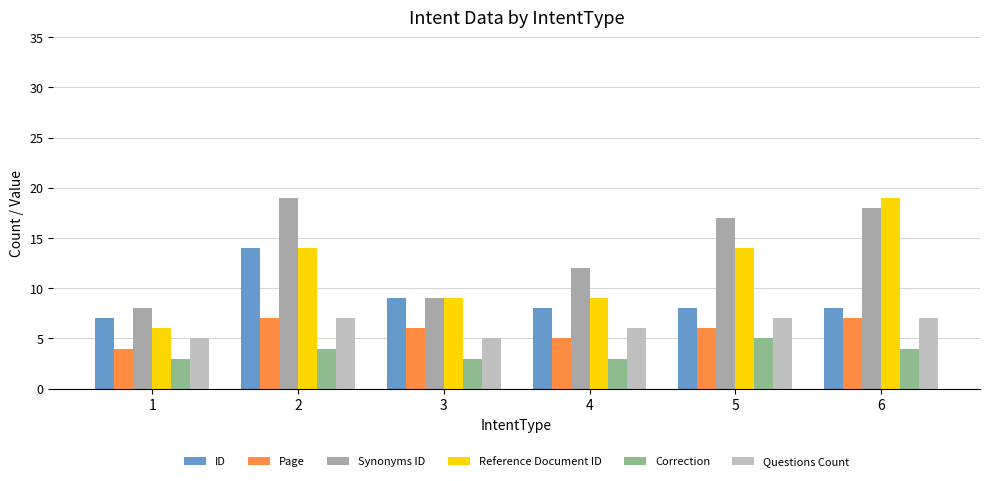

What is the highest value of the ID series?

14